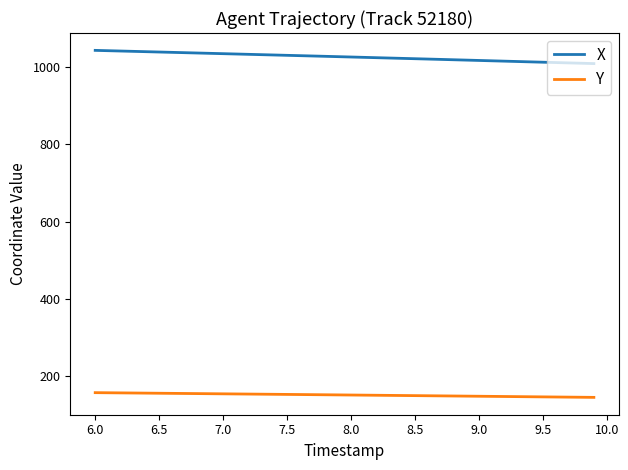

True or false: Y and X intersect in this chart.

False